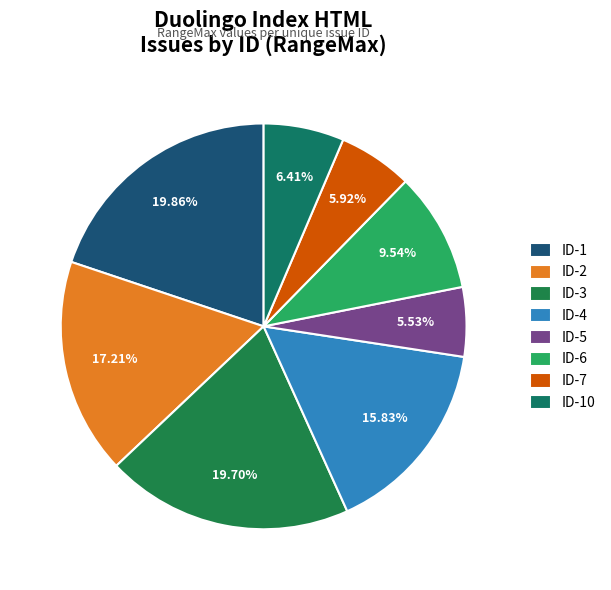

Count the number of slices in the pie.

8